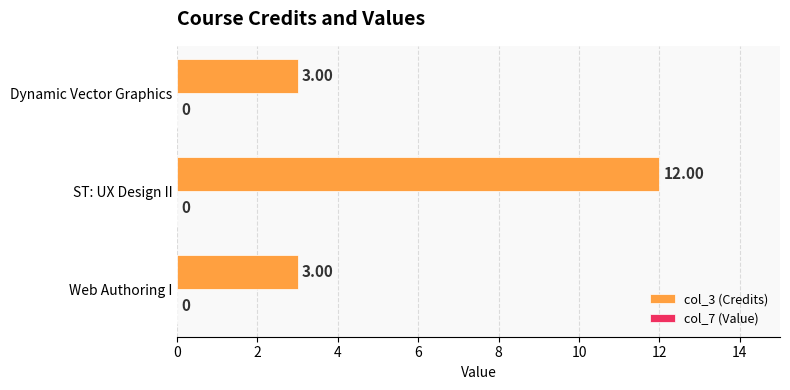

Which category has the highest value across all series?

ST: UX Design II